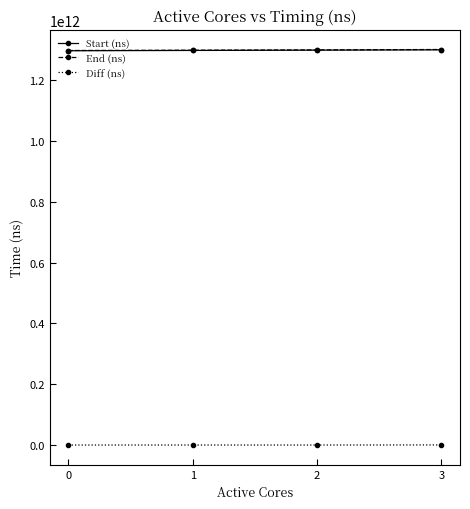

True or false: Diff (ns) and Start (ns) intersect in this chart.

False